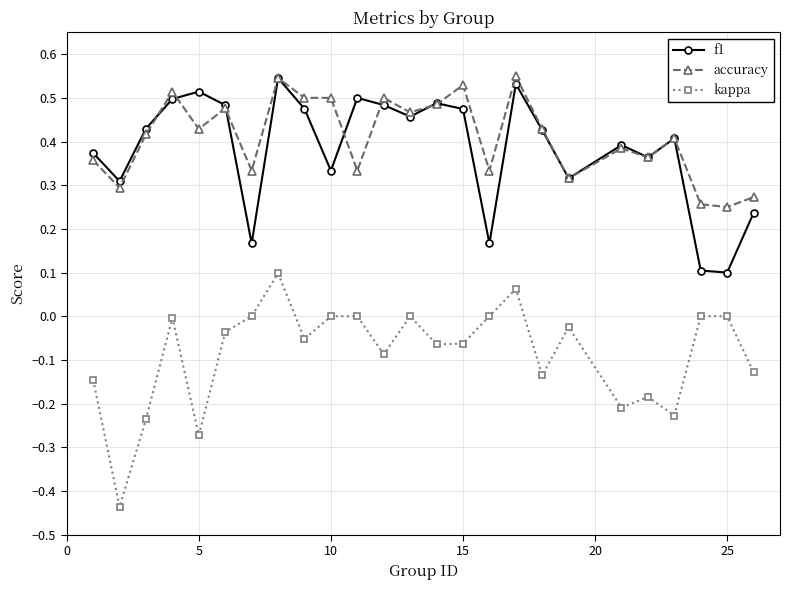

How many distinct data groups are displayed?

3